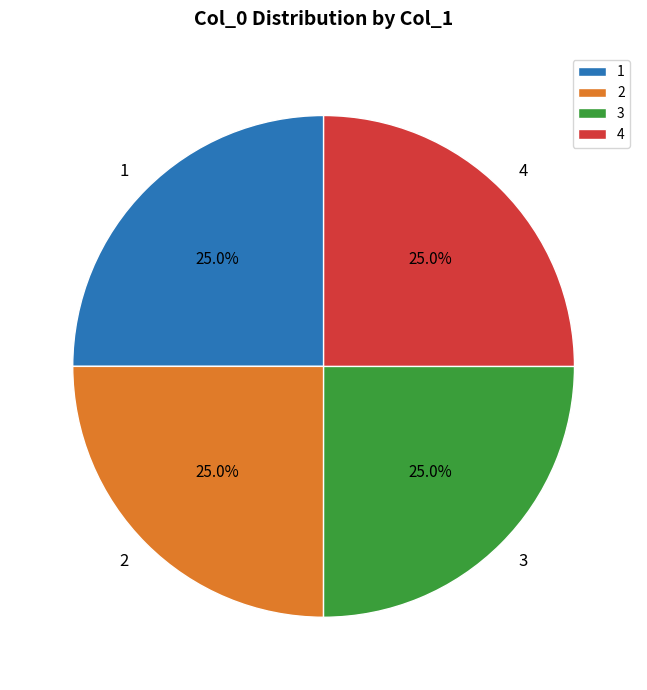

How many segments does this pie chart have?

4